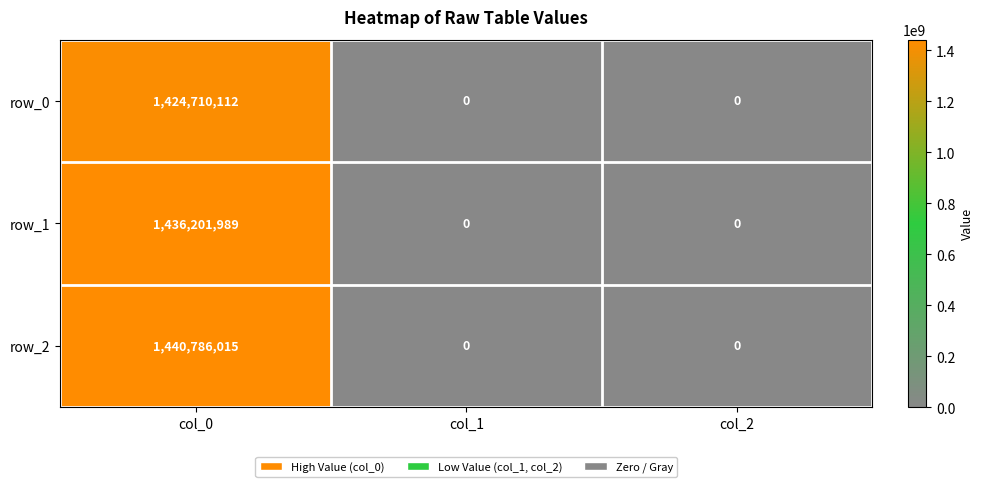

What is the sum of all row_0 values?

1424710112